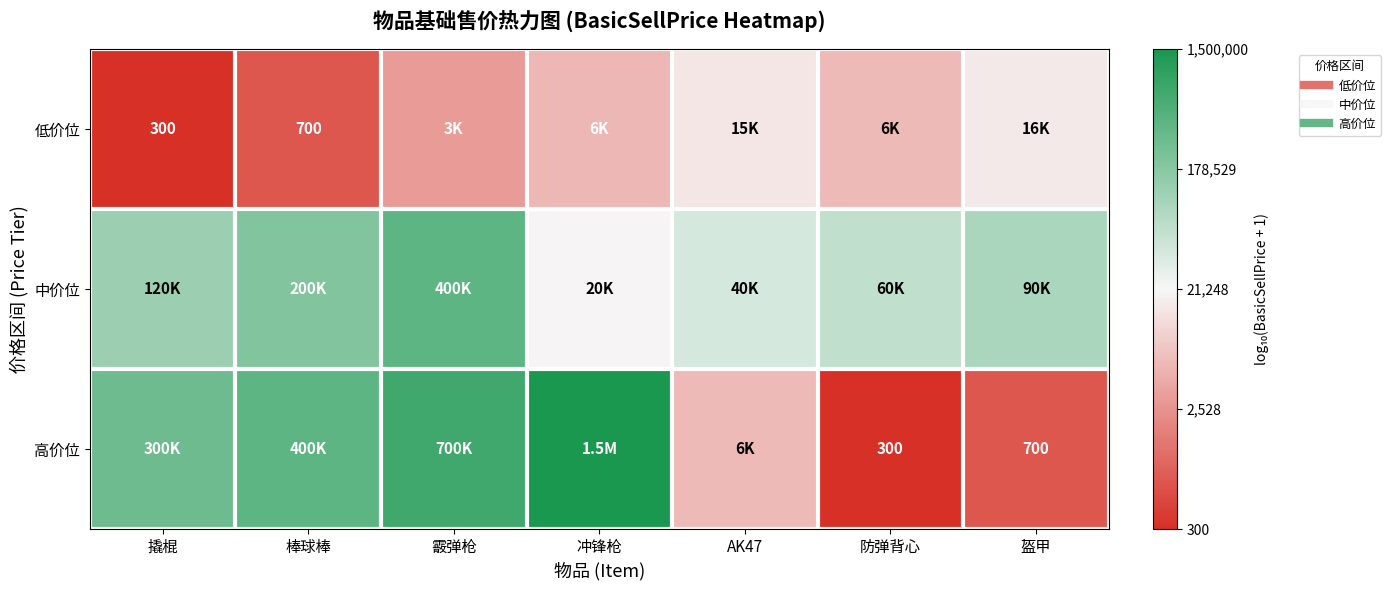

What is the total value across all series at 撬棍?

13.0